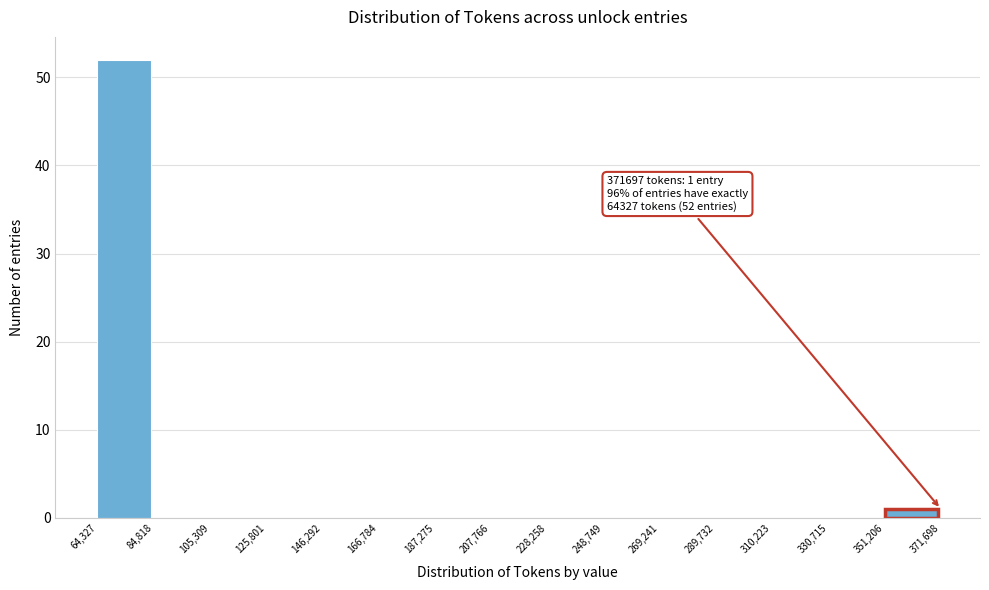

Which range on the x-axis has the tallest bar?

64,327 to 84,818